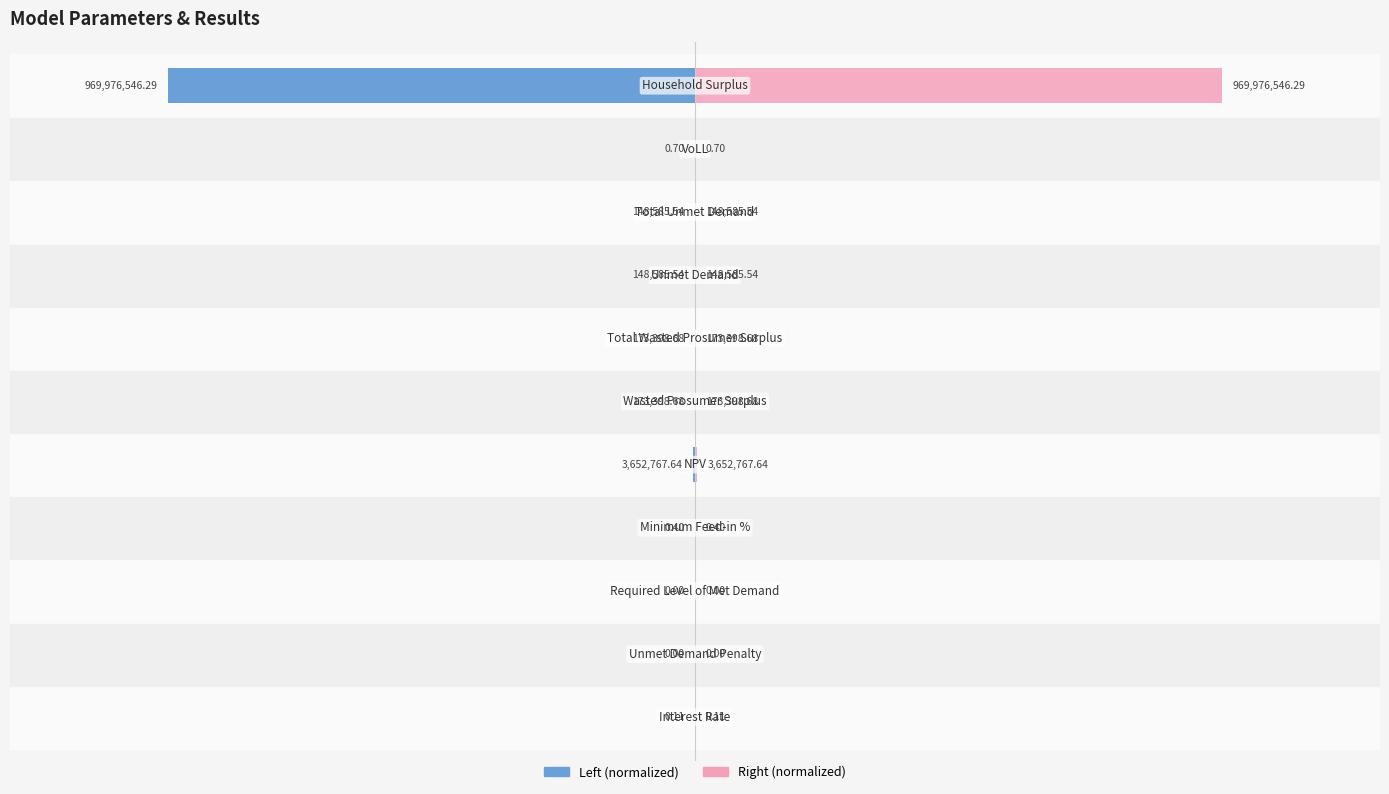

True or false: Value (left) has a value of -1.6 at 10.

False